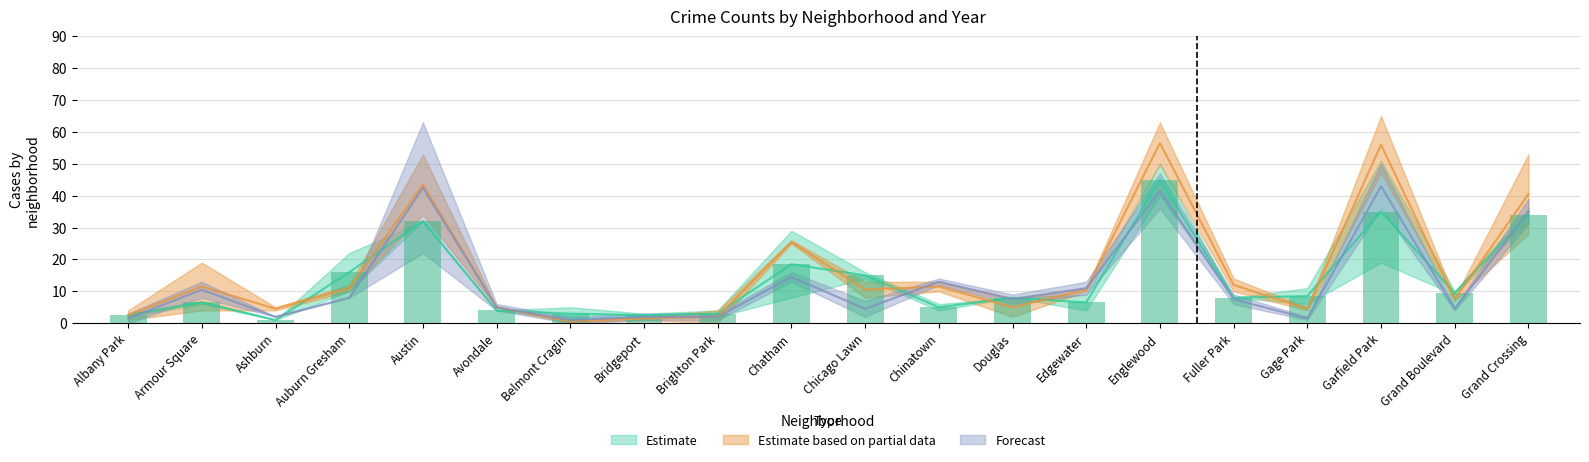

At how many categories does at least one series exceed 16?

7